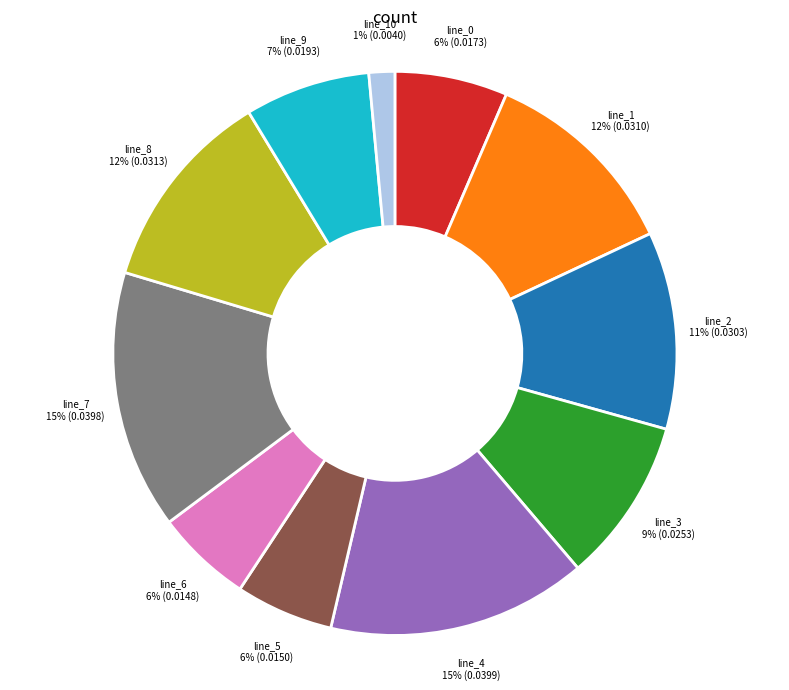

Does any single category account for the majority?

No